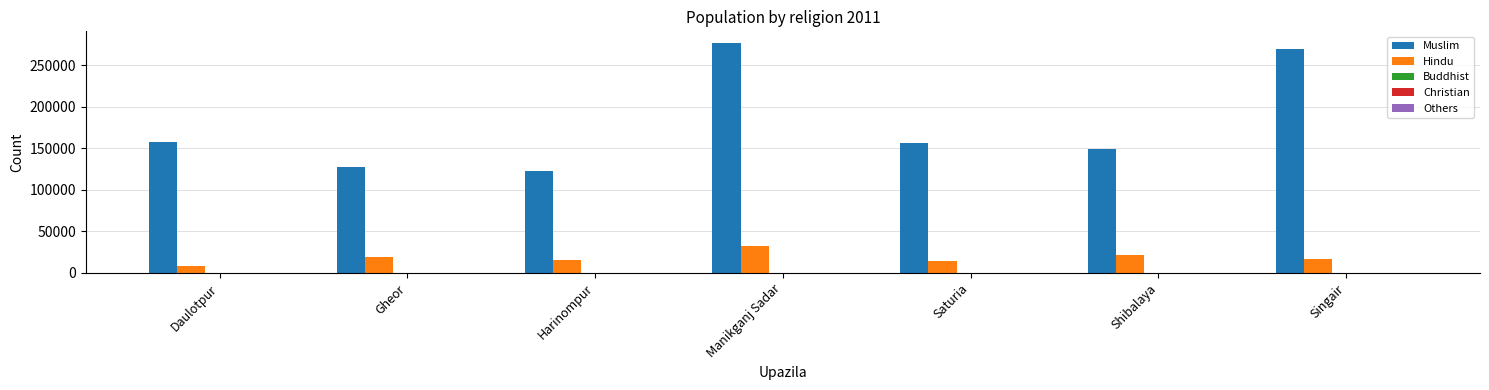

At which category is the sum across all series the highest?

Manikganj Sadar